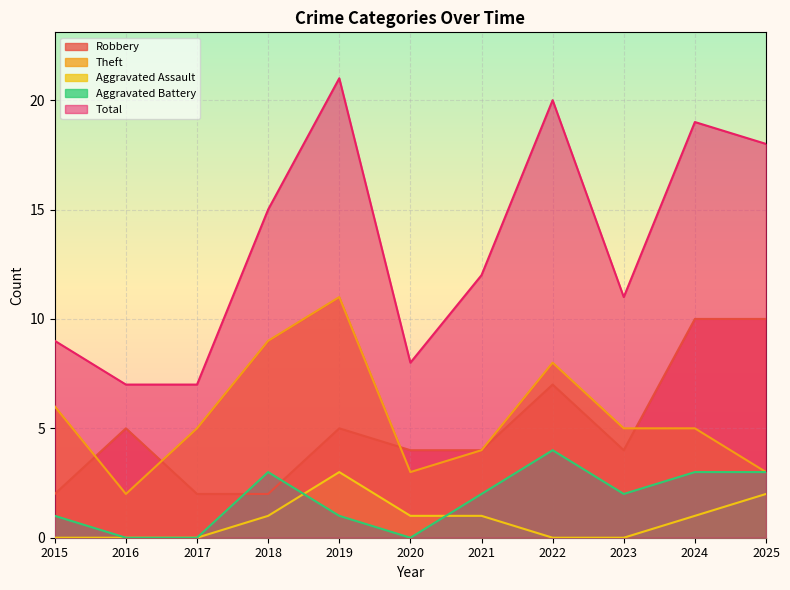

Reading right to left, extract all data points from this chart.

Robbery: 2025=10	2024=10	2023=4	2022=7	2021=4	2020=4	2019=5	2018=2	2017=2	2016=5	2015=2
Theft: 2025=3	2024=5	2023=5	2022=8	2021=4	2020=3	2019=11	2018=9	2017=5	2016=2	2015=6
Aggravated Assault: 2025=2	2024=1	2023=0	2022=0	2021=1	2020=1	2019=3	2018=1	2017=0	2016=0	2015=0
Aggravated Battery: 2025=3	2024=3	2023=2	2022=4	2021=2	2020=0	2019=1	2018=3	2017=0	2016=0	2015=1
Total: 2025=18	2024=19	2023=11	2022=20	2021=12	2020=8	2019=21	2018=15	2017=7	2016=7	2015=9